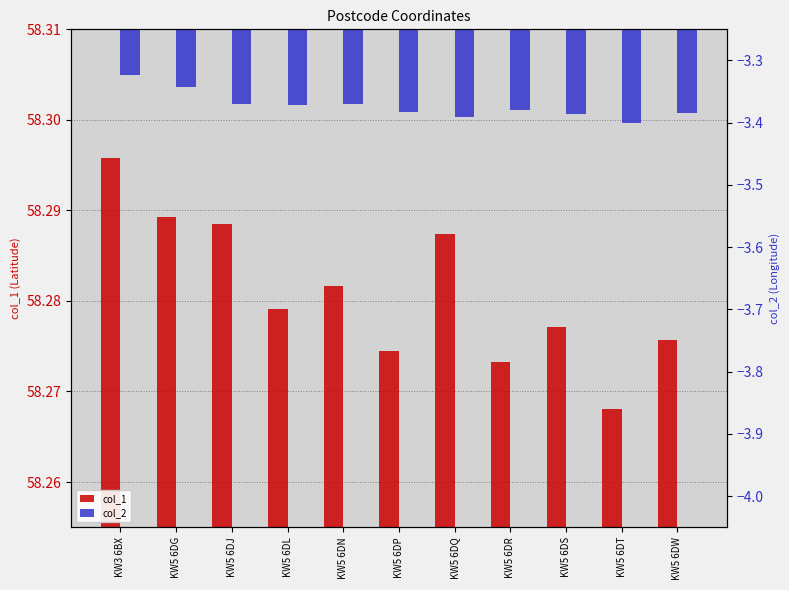

Which series has the largest range (max minus min)?

col_2